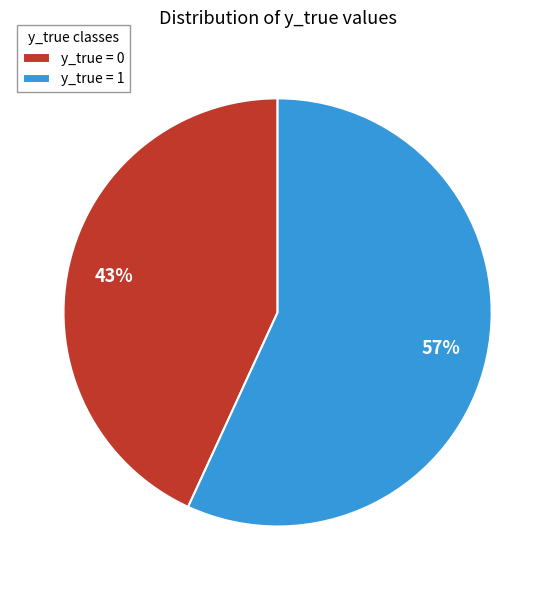

How many slices are in this pie chart?

2